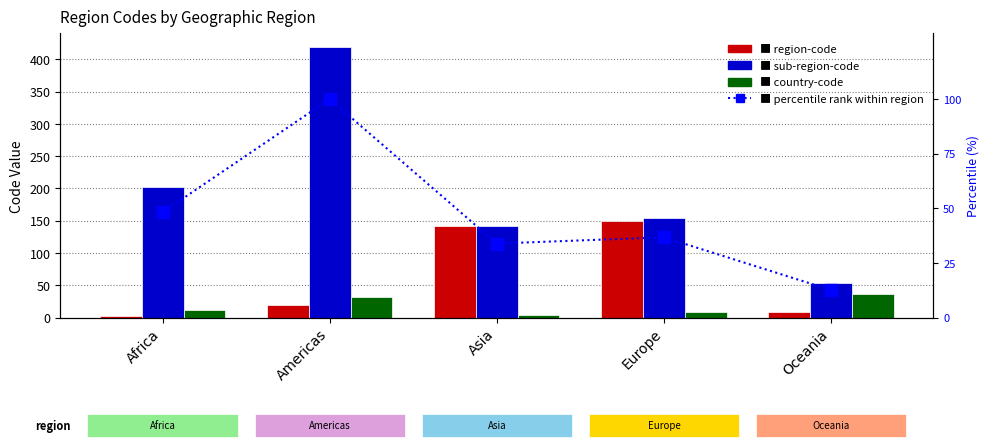

Count the number of categories in the chart.

5